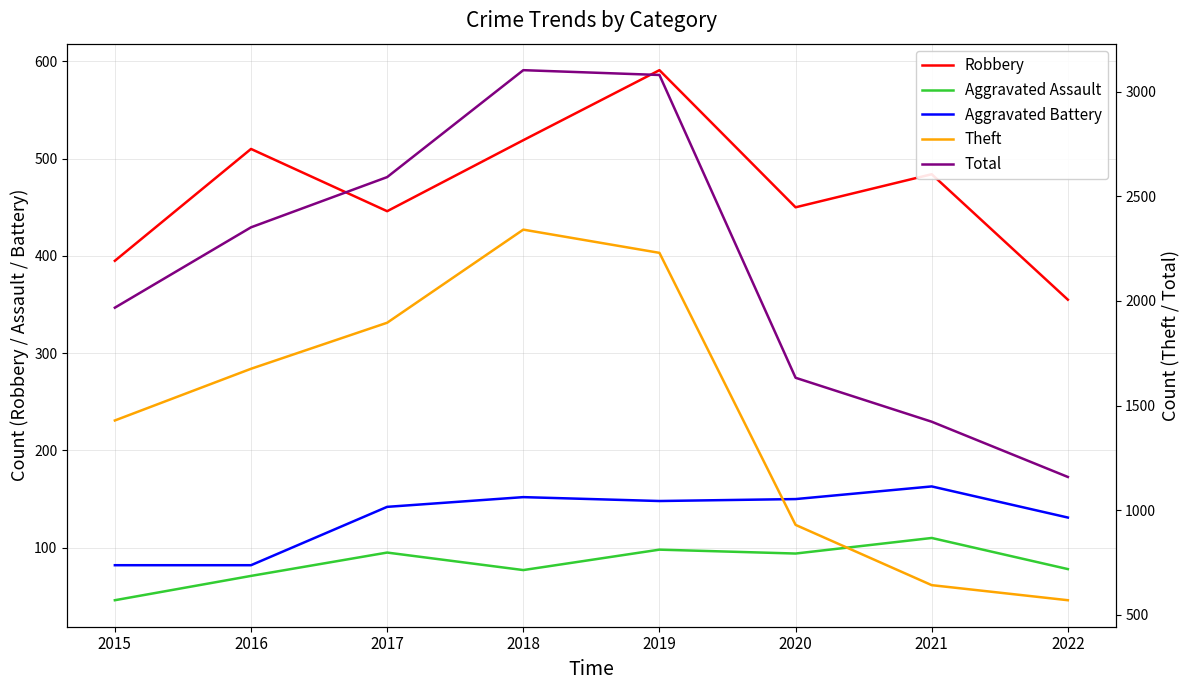

At how many categories does at least one series exceed 2890?

2